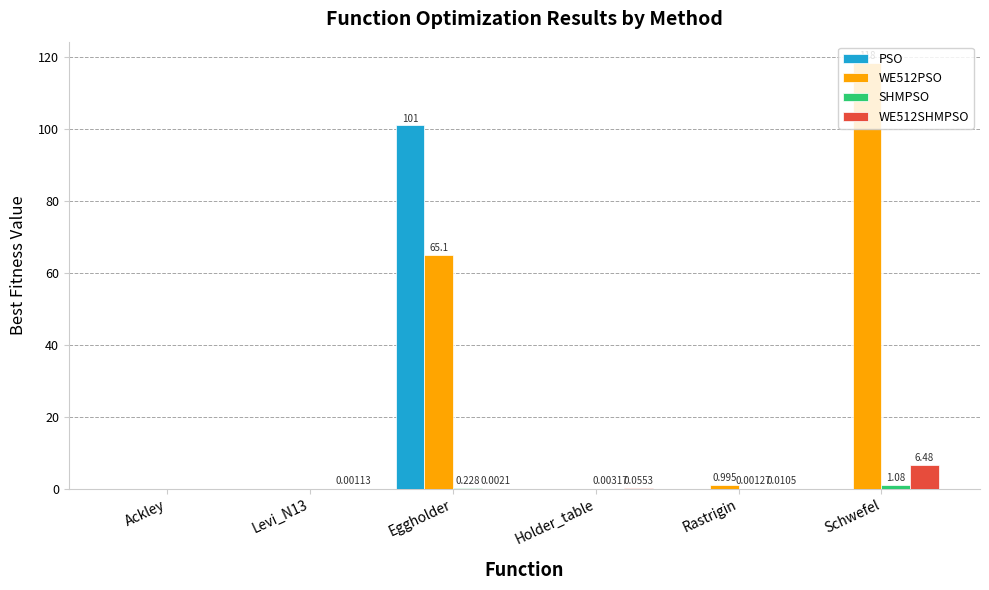

Between Eggholder and Schwefel, which series saw the biggest shift?

PSO